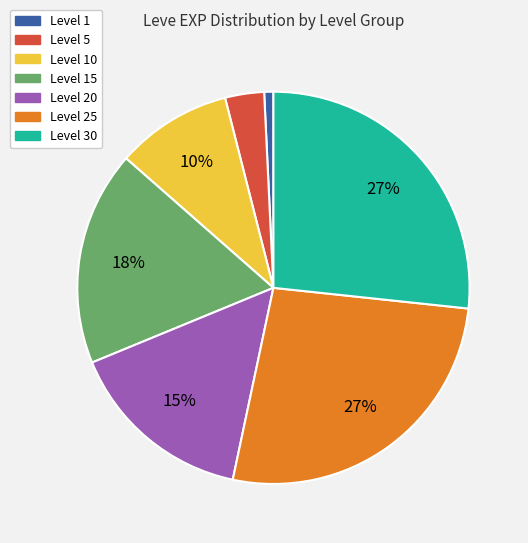

Does any single category account for the majority?

No